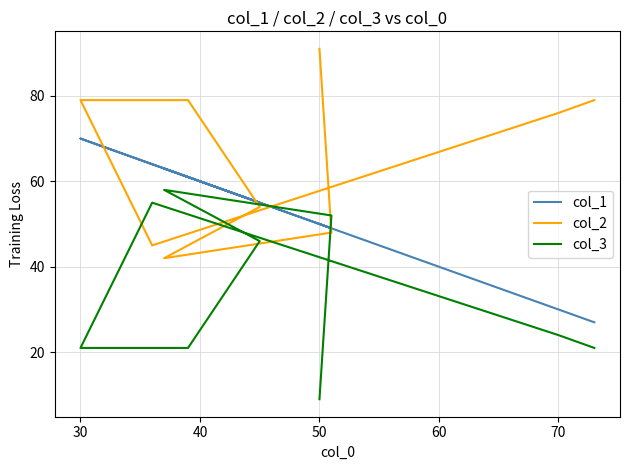

Is this an area chart (filled region under the line)?

No